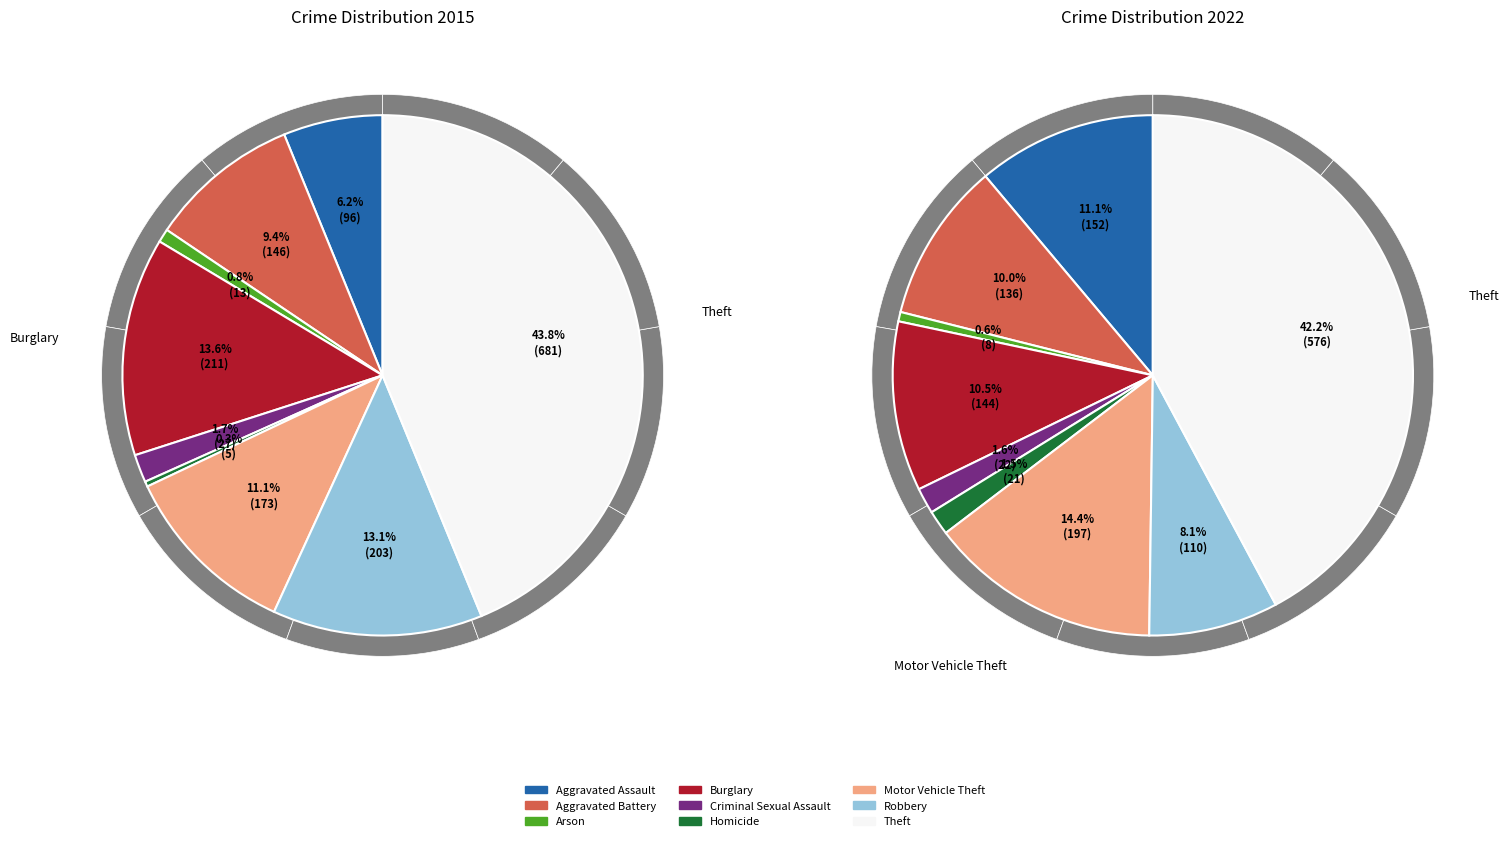

Does 8 represent more than half of the total?

No